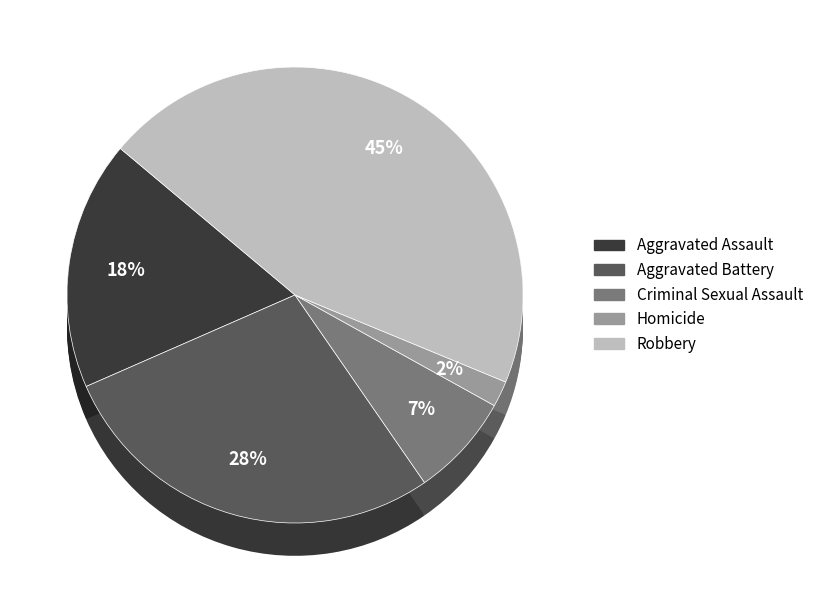

Rank the categories by value from highest to lowest.

Robbery, Aggravated Battery, Aggravated Assault, Criminal Sexual Assault, Homicide